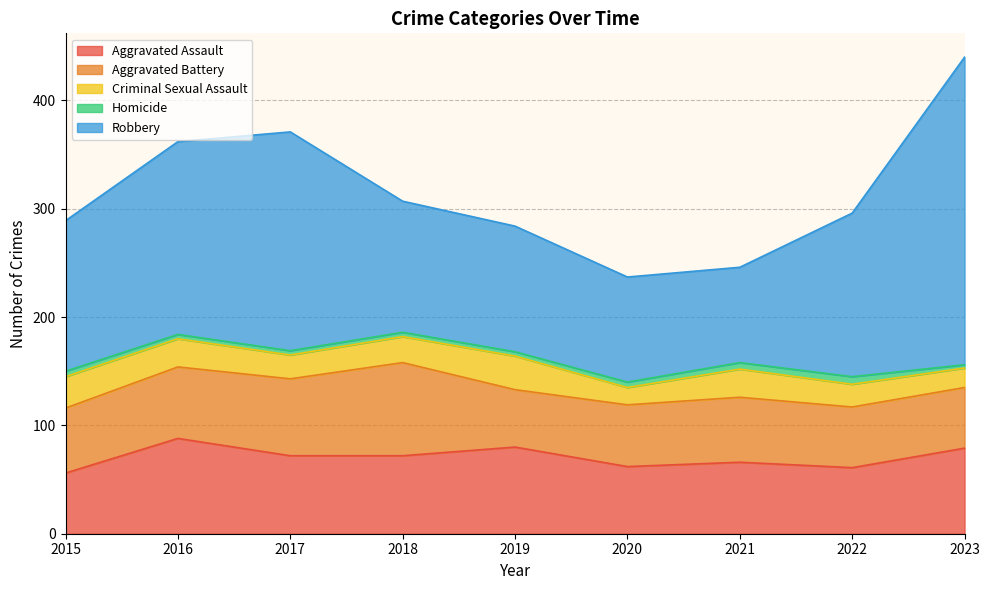

What is the spread (max minus min) of values at 2017?

198